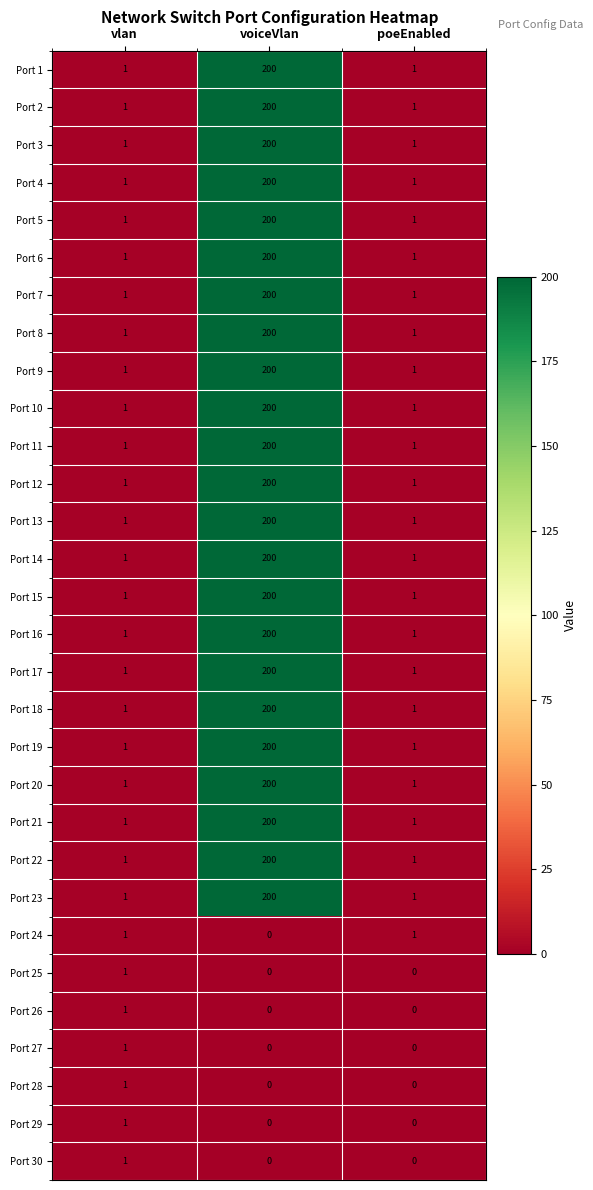

What is the total value across all series at voiceVlan?

4600